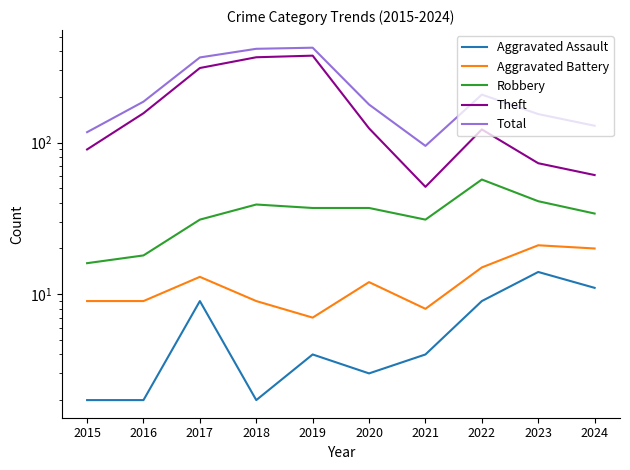

Is it true that Aggravated Assault equals 15 at 2017?

False